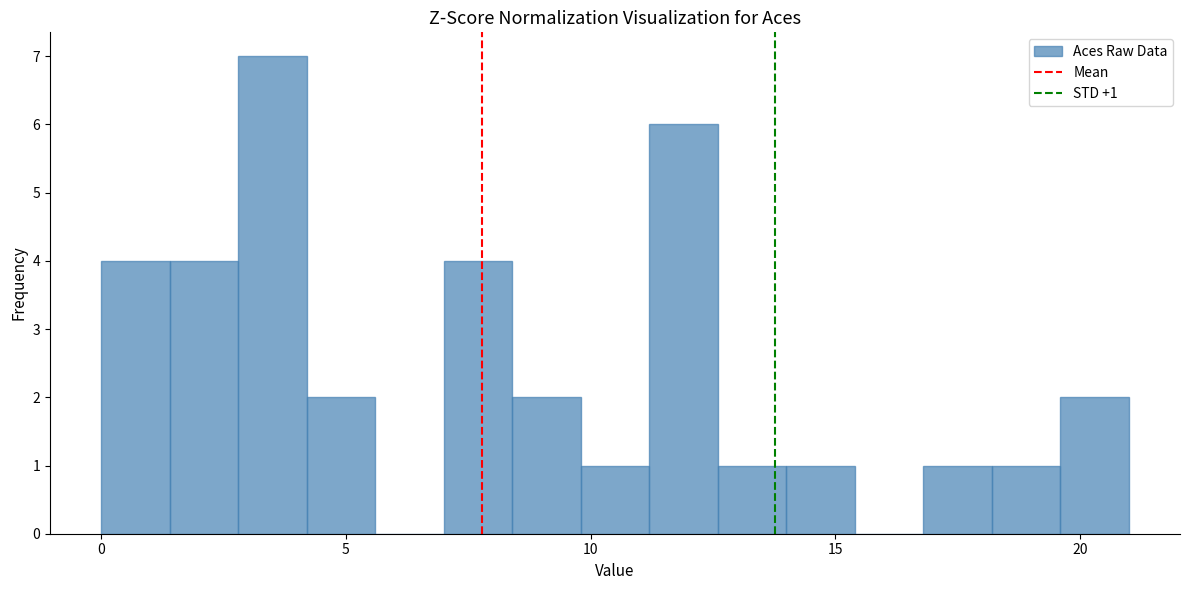

Around what value on the x-axis is the tallest bar? Give the approximate position of its centre, as read against the axis.

3.5